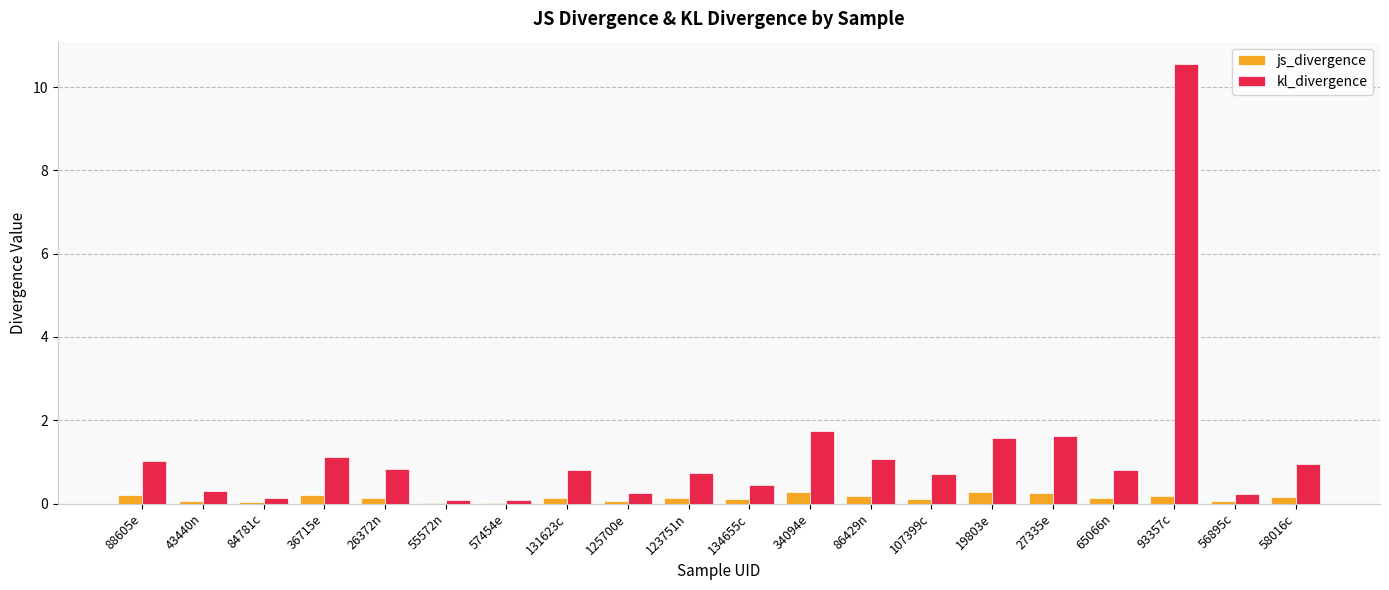

Which series changed the most between 57454e and 34094e?

kl_divergence